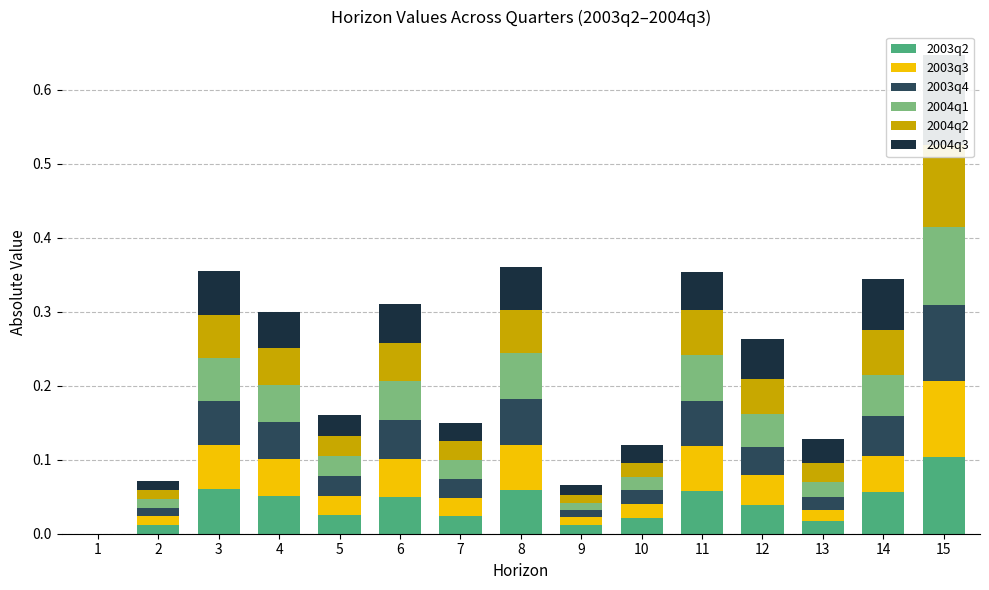

How many values in the 2003q2 series exceed 0?

14